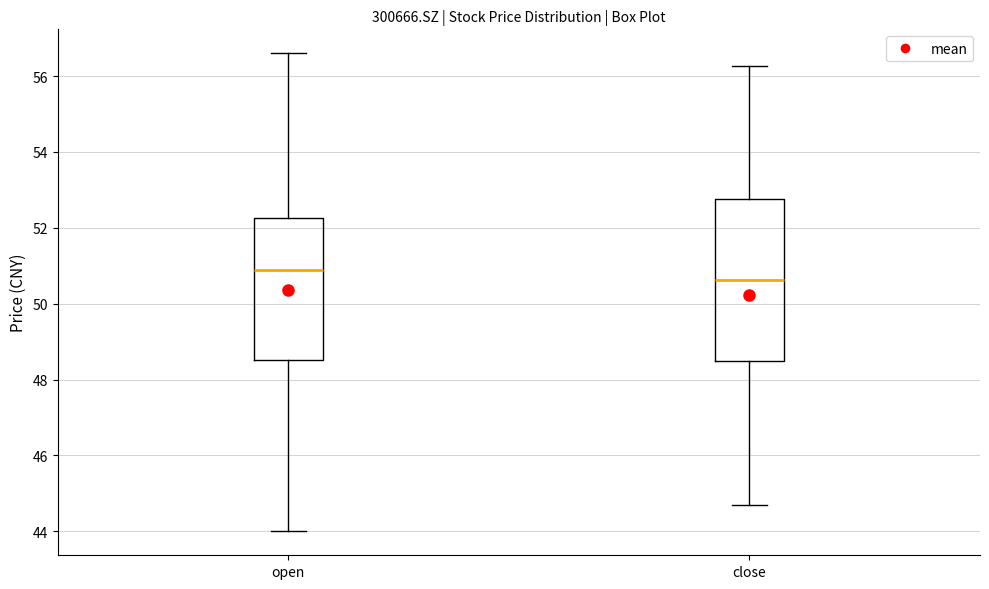

Comparing the boxes themselves (not the whiskers), which one is the tallest?

close